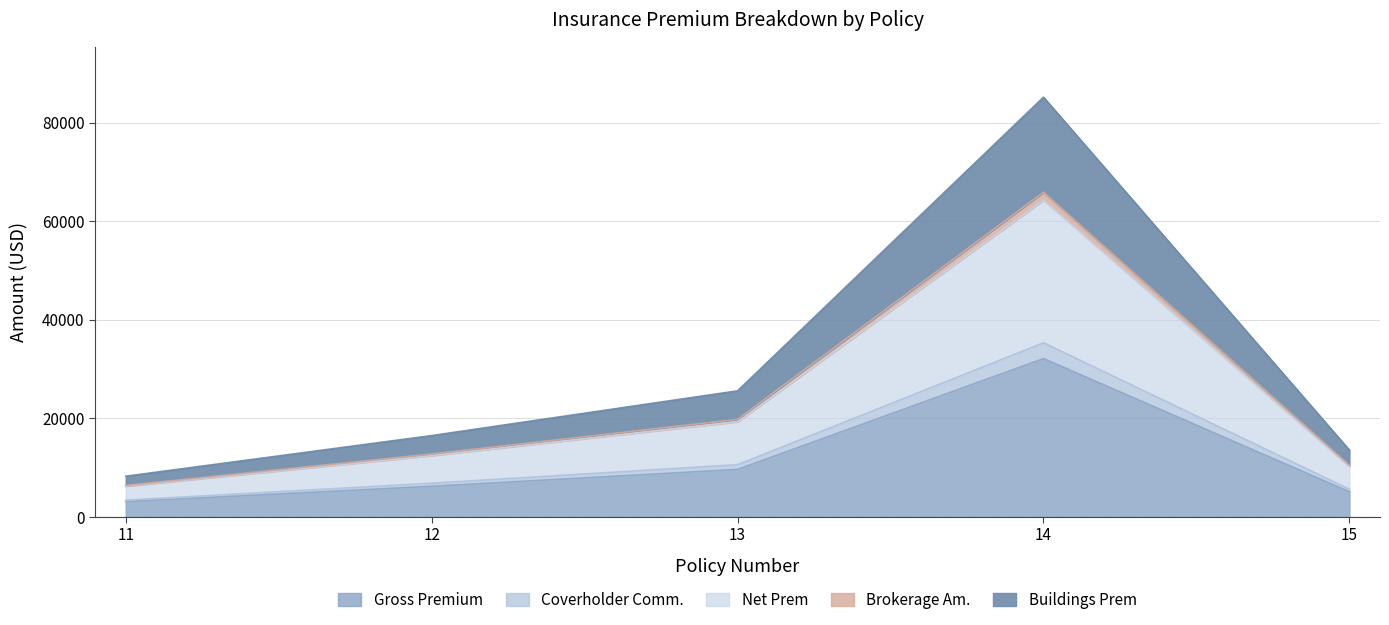

True or false: Brokerage Am. and Net Prem cross at least once.

False